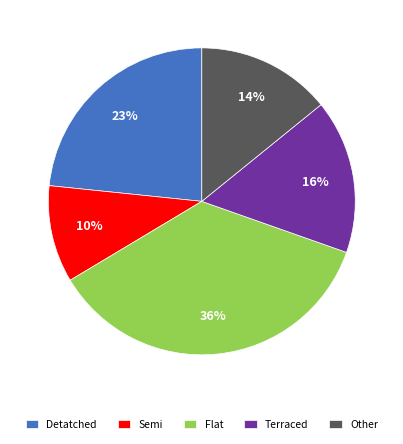

Which category has the smallest portion of the pie?

Semi